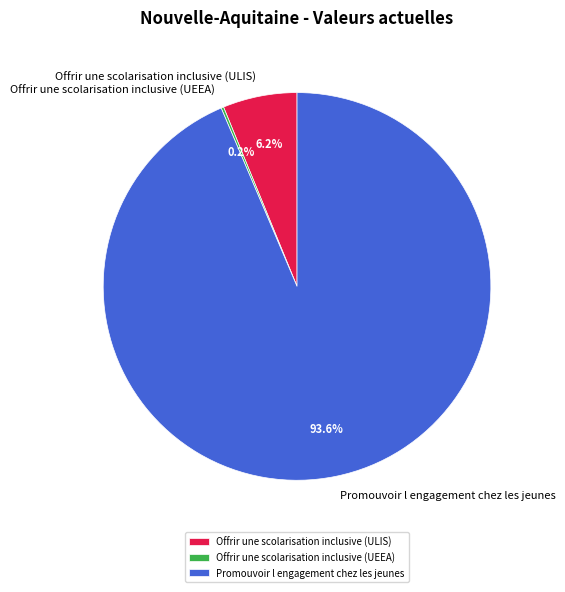

Between Offrir une scolarisation inclusive (ULIS) and Promouvoir l engagement chez les jeunes, which is larger?

Promouvoir l engagement chez les jeunes